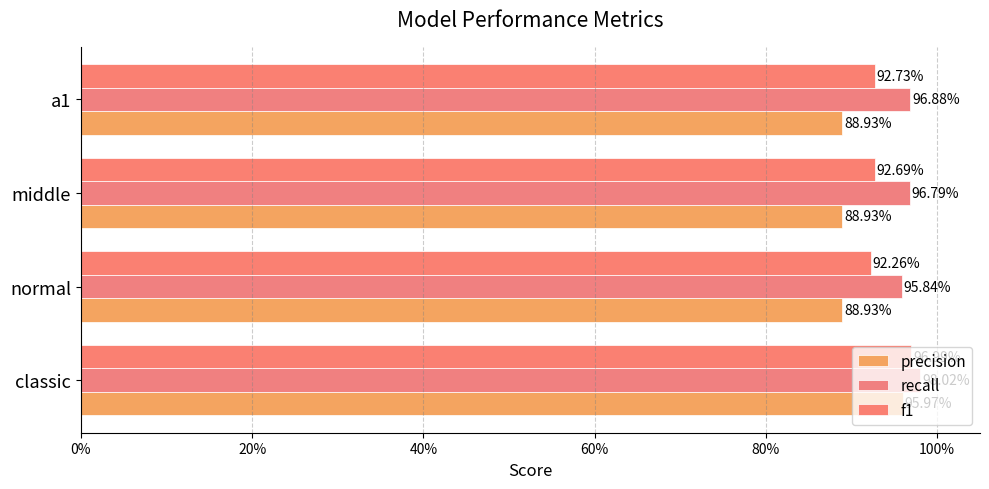

What is the highest value of the recall series?

1.0